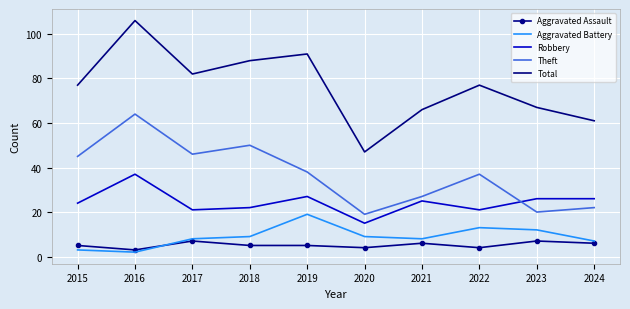

Which label corresponds to the largest value in the chart?

2016